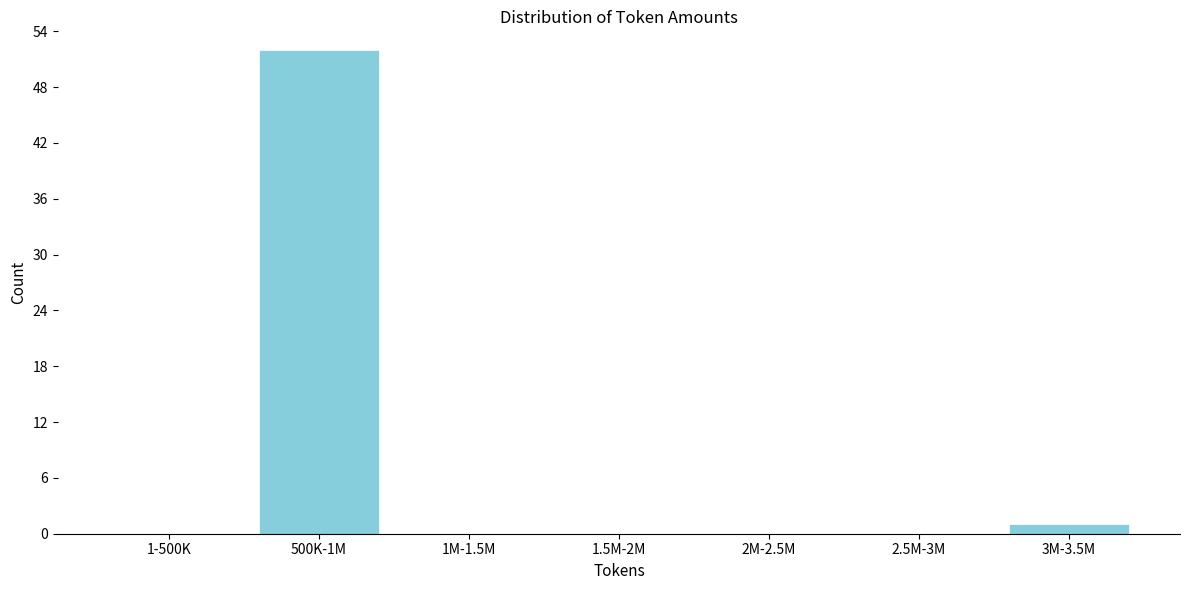

Reading right to left, extract all data points from this chart.

3M-3.5M=1	2.5M-3M=0	2M-2.5M=0	1.5M-2M=0	1M-1.5M=0	500K-1M=52	1-500K=0